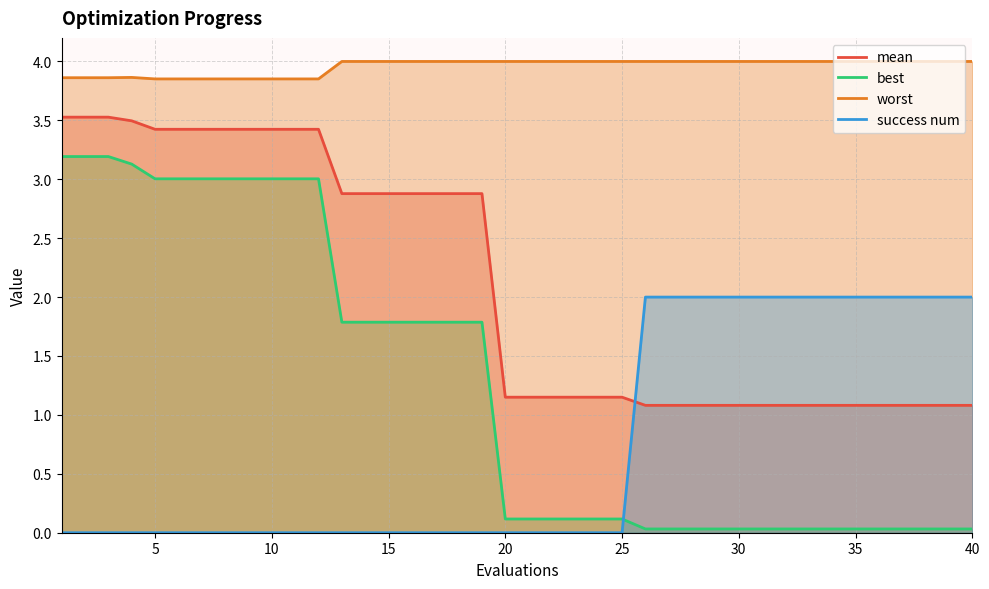

Is it true that success num equals 2.0 at 35?

True